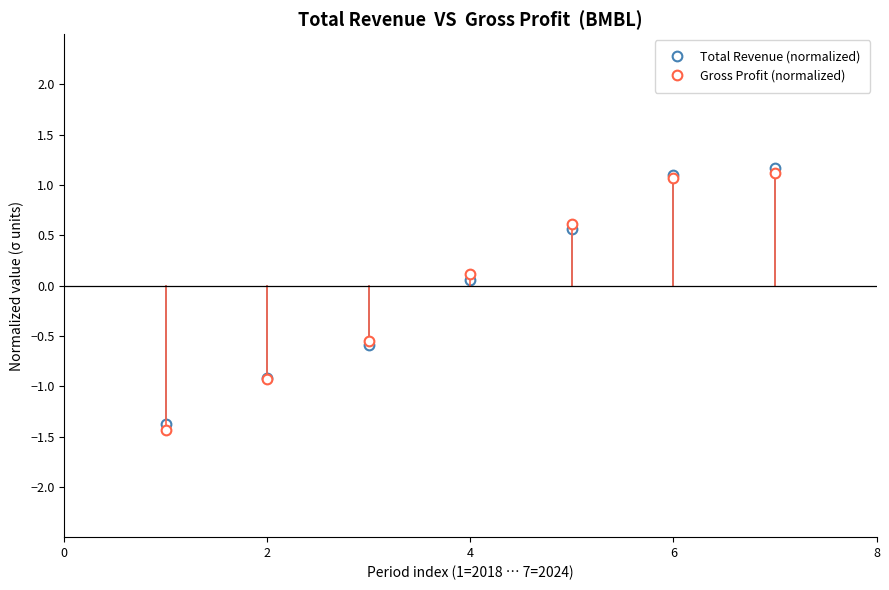

At how many categories does at least one series exceed 0?

4